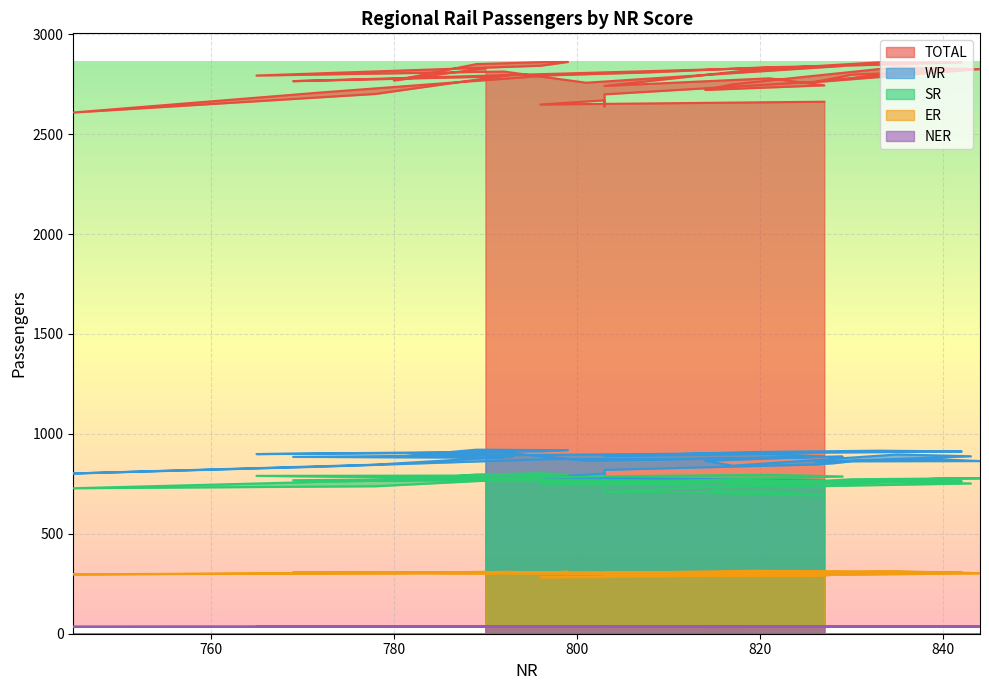

What is the spread (max minus min) of values at 796?

2612